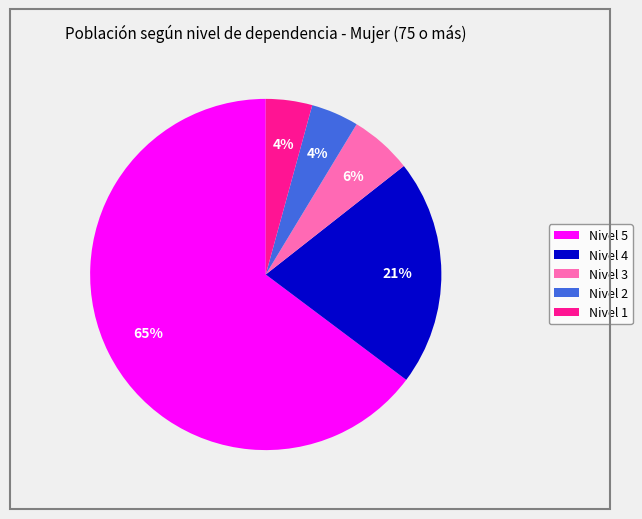

The Nivel 4 slice represents 21% of the pie. True or false?

True